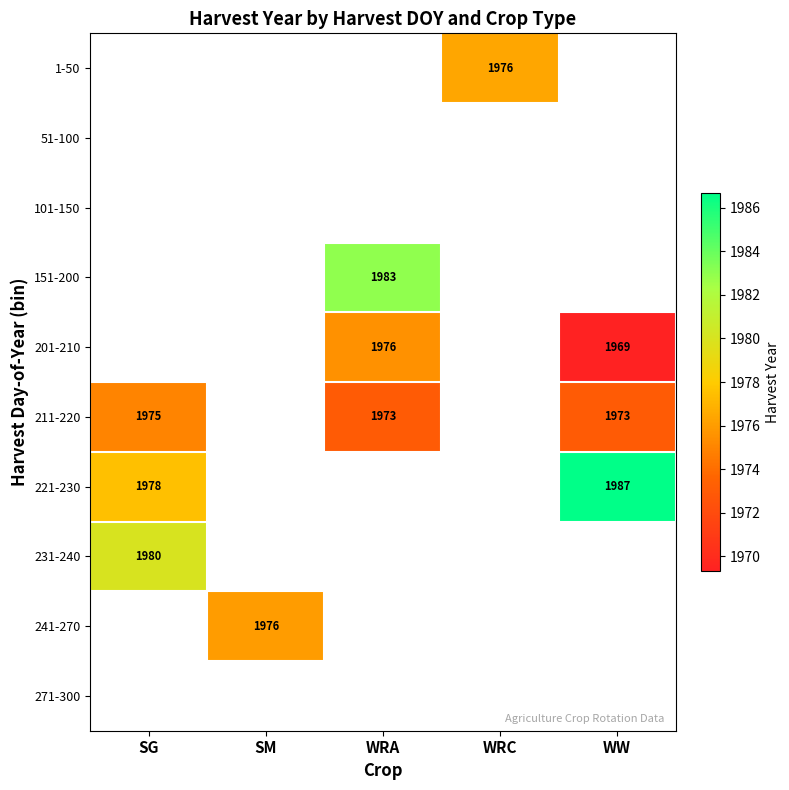

True or false: 151-200 has a value of 1983.0 at WRA.

True